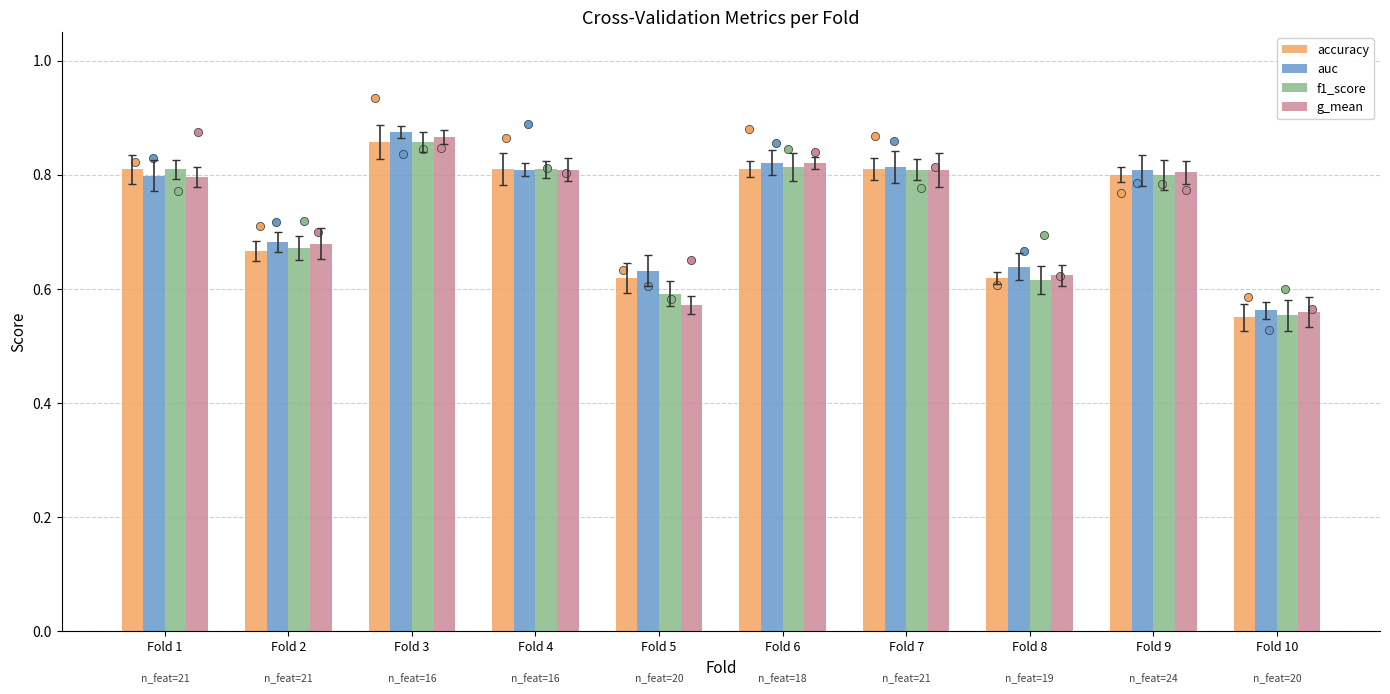

Which series has the largest total across all categories?

auc